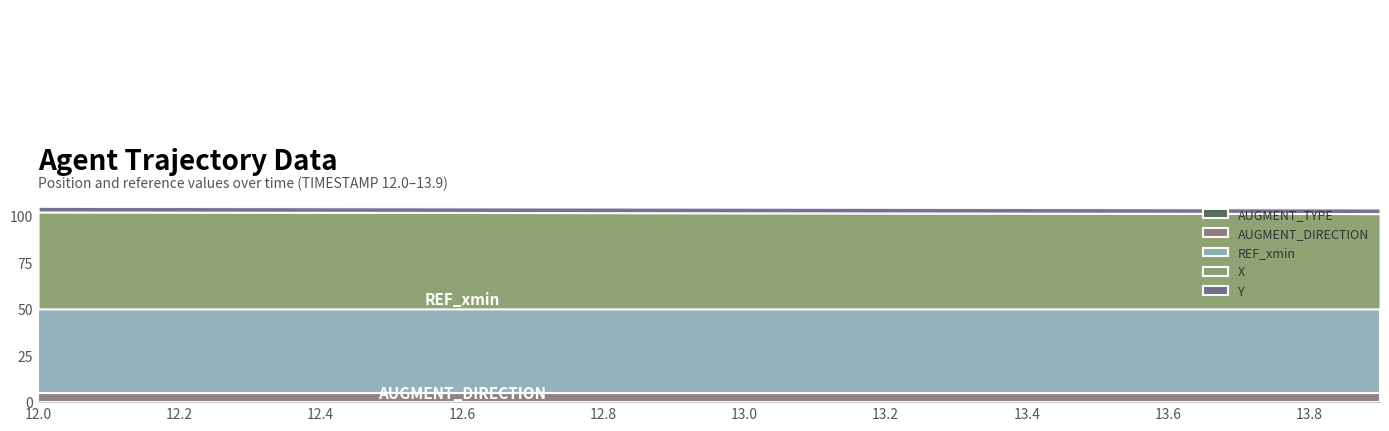

What is the total value across all series at 13.6?

104.2